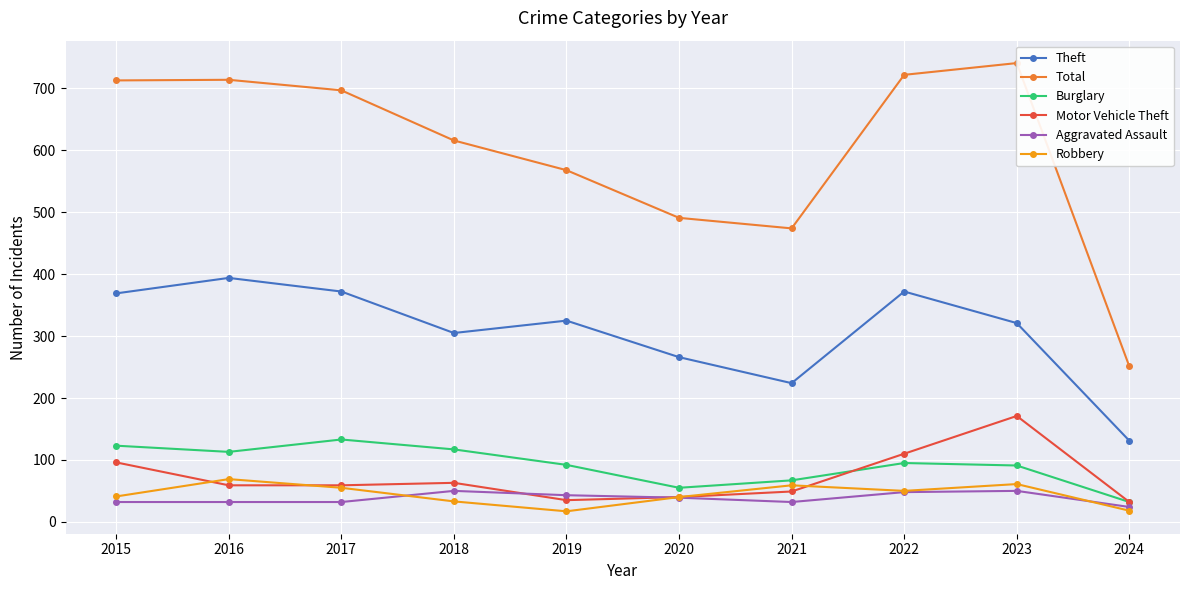

At how many categories does at least one series exceed 406?

9